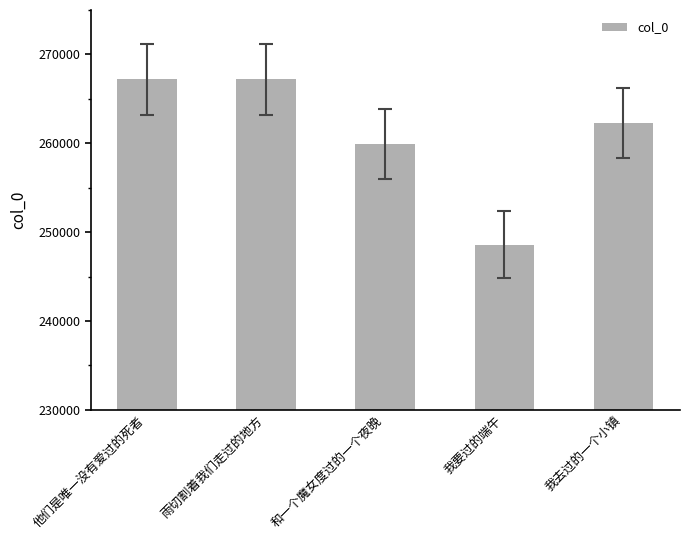

Approximately how many times larger is the value at 雨切割着我们走过的地方 compared to 和一个魔女度过的一个夜晚?

1.0